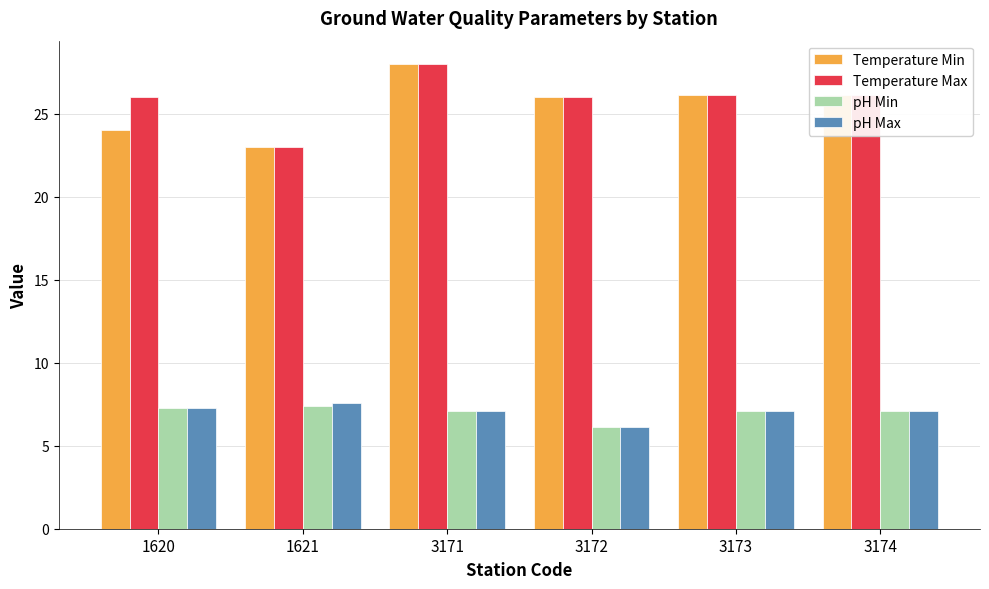

True or false: Temperature Max has a value of 28.0 at 3171.

True